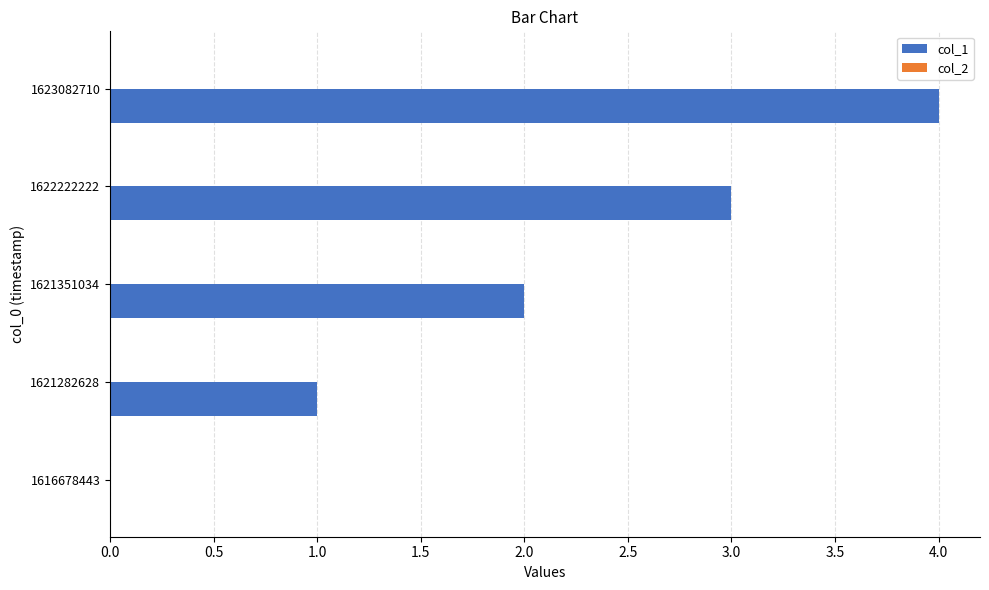

The value at 1621351034 is 2. True or false?

True